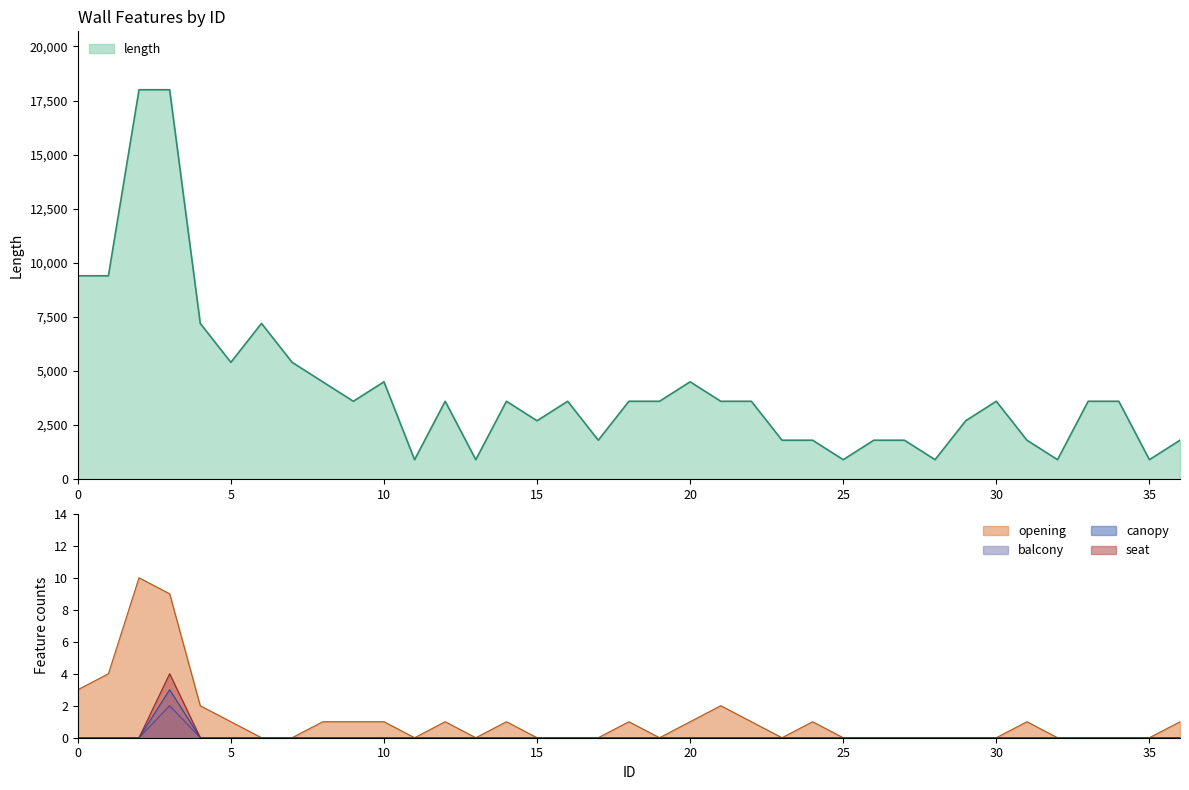

What is the difference between the highest and lowest values at 7?

5400